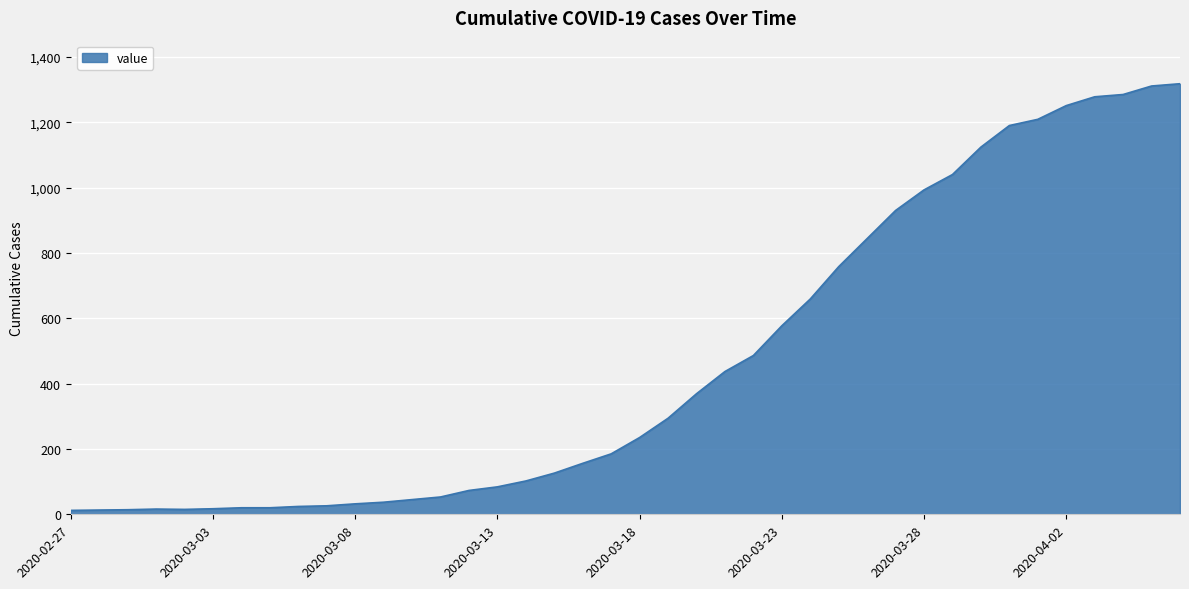

How many lines are shown in the chart?

1